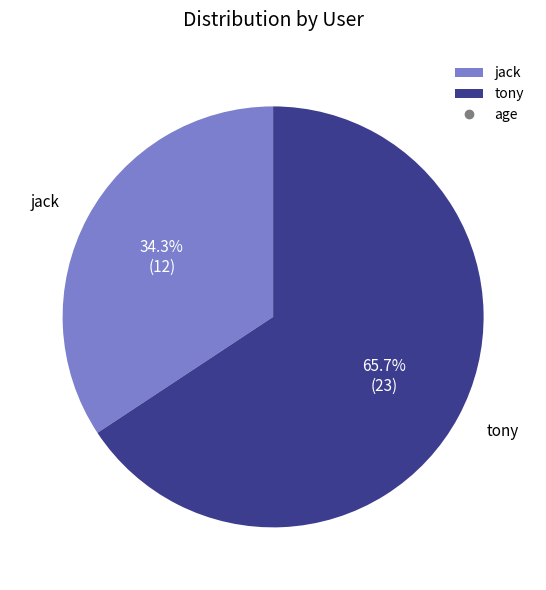

What is the largest slice in the pie chart?

tony